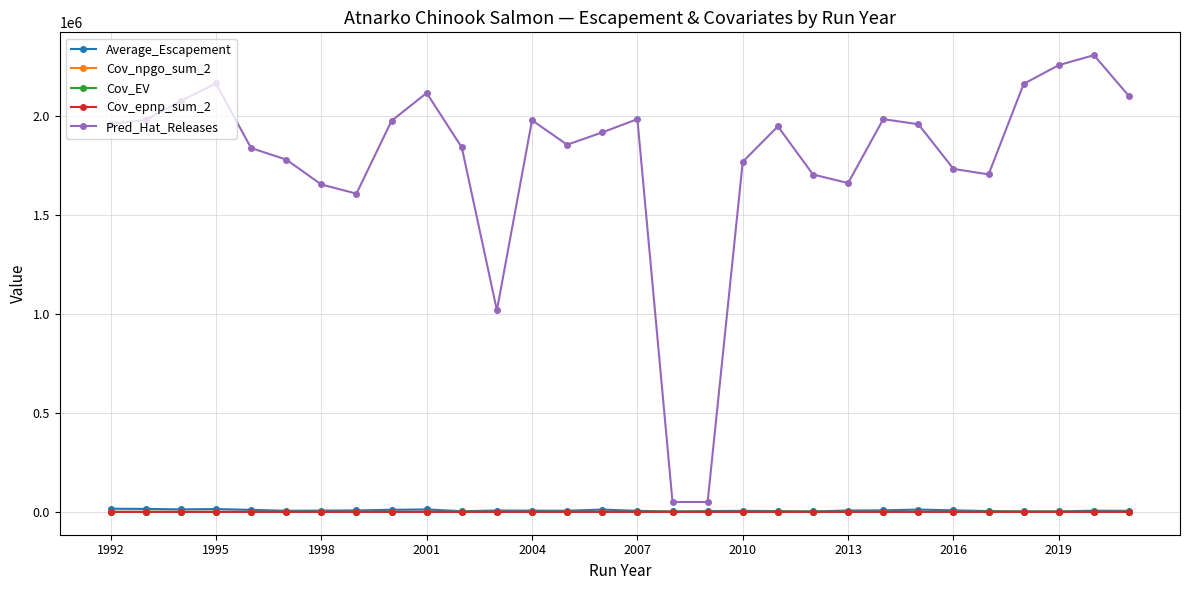

What is the maximum value shown in the chart?

2307641.0